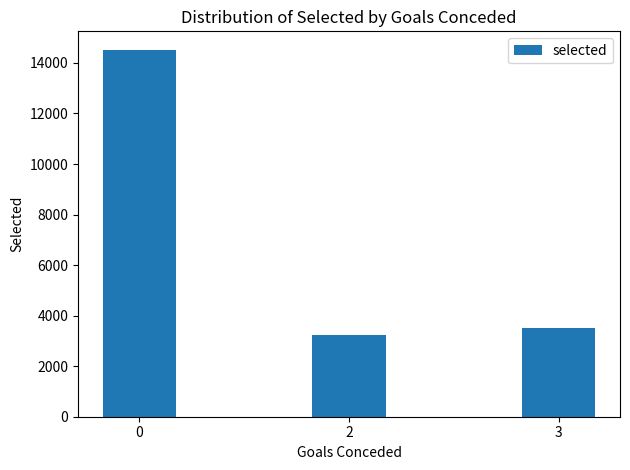

Rank the categories by value from highest to lowest.

0, 3, 2